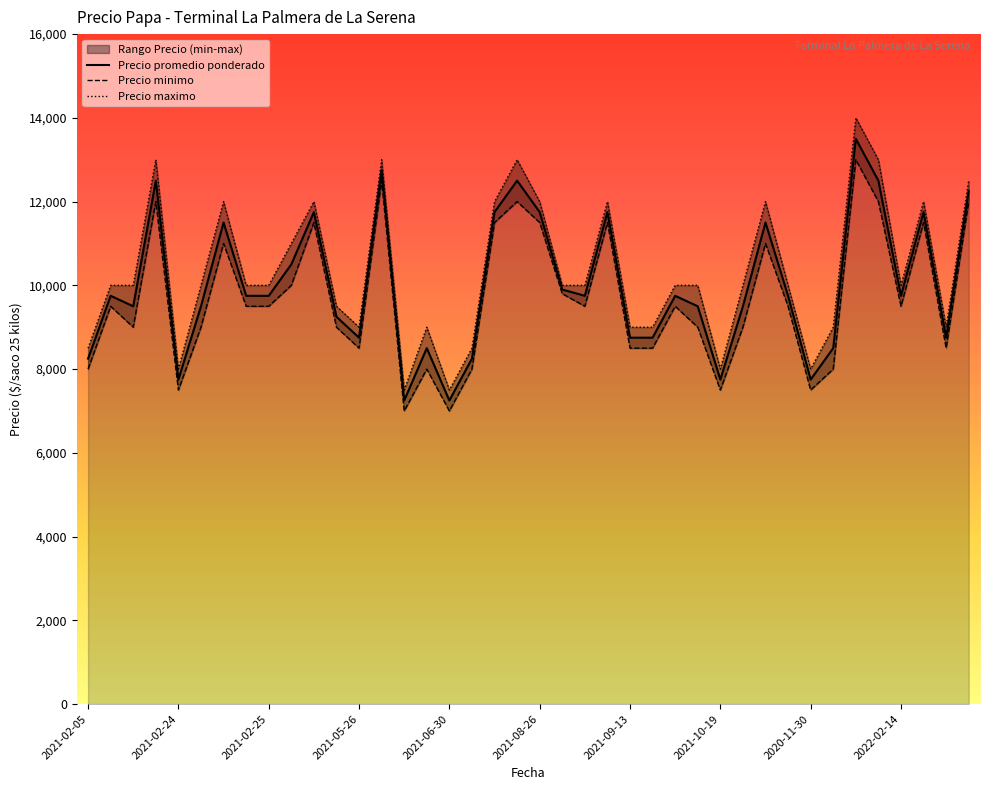

What is the highest value of the Precio promedio ponderado series?

13500